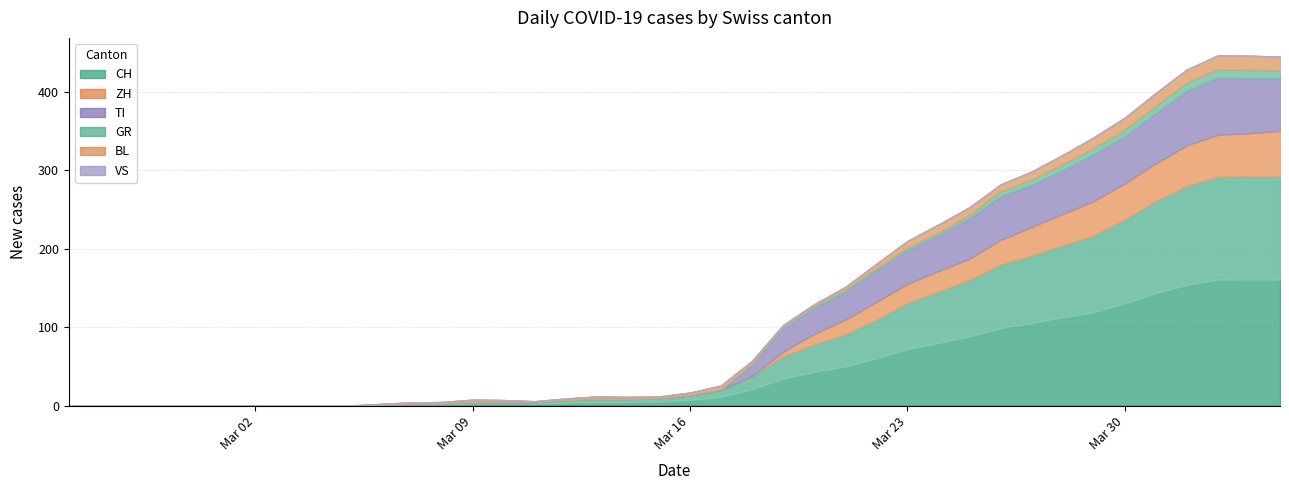

Which has a higher value, 2020-02-25 or 2020-03-23?

2020-03-23